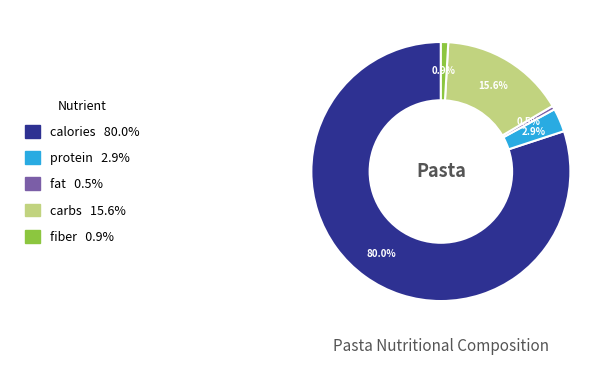

Between fiber and carbs, which is larger?

carbs